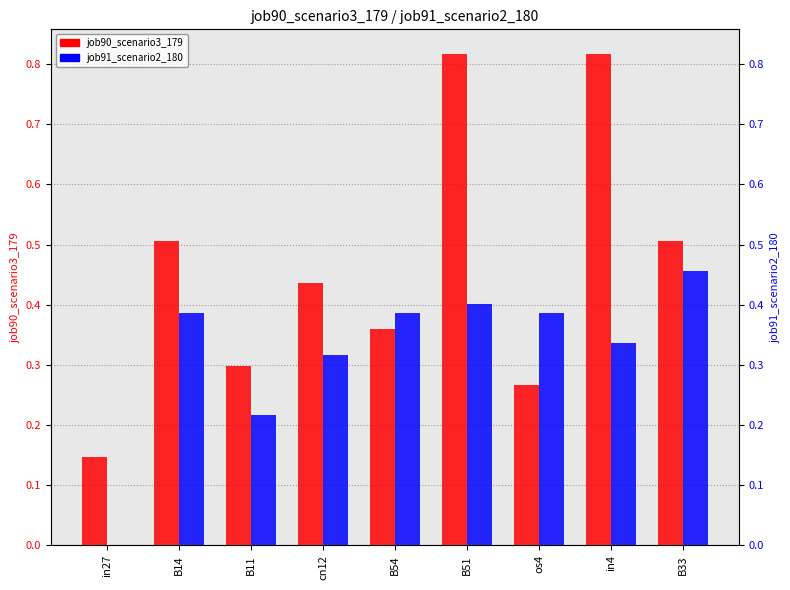

How many bars are there in total?

18